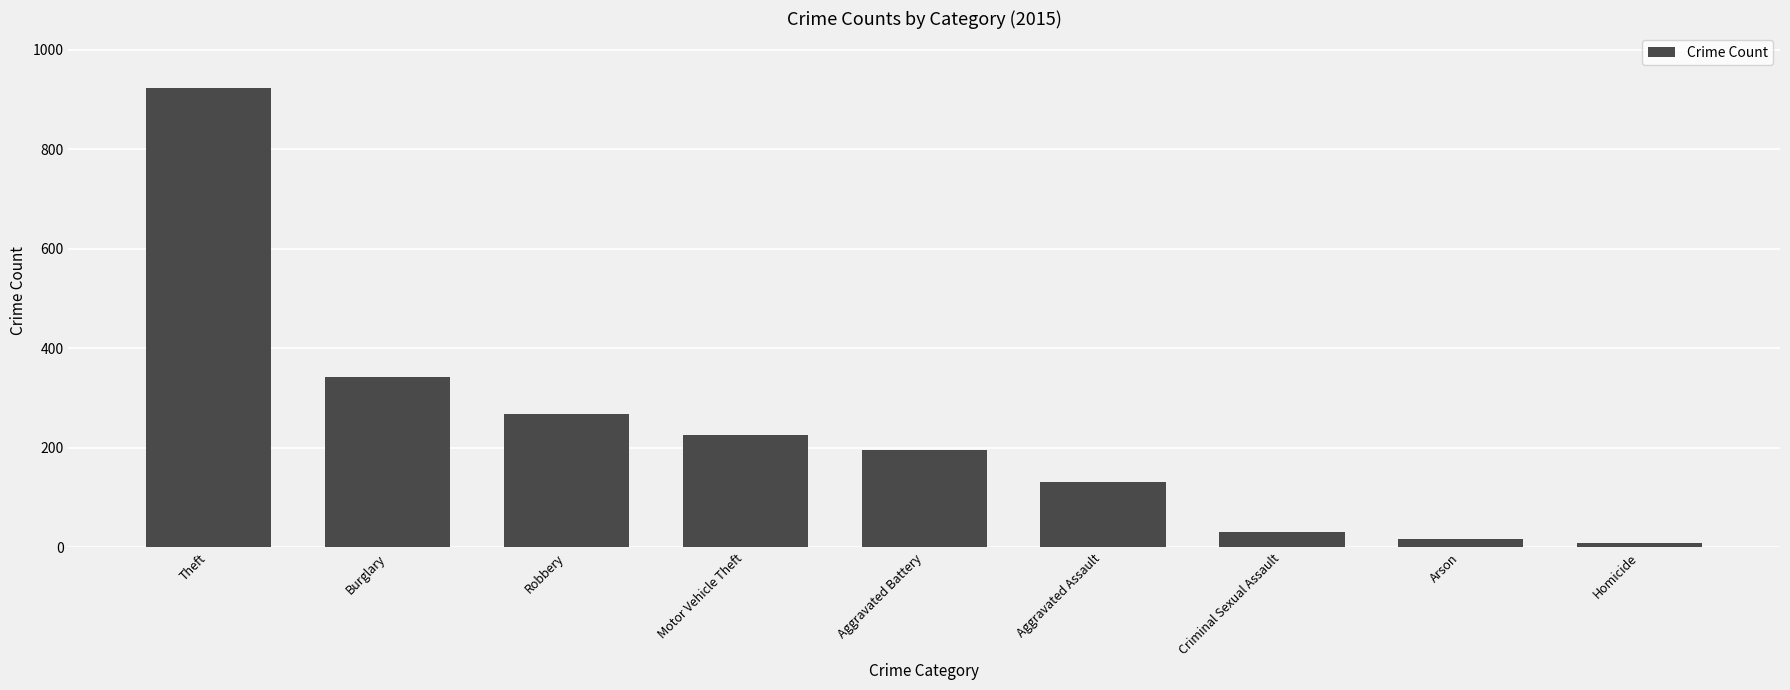

True or false: the data shows 923 at Theft.

True